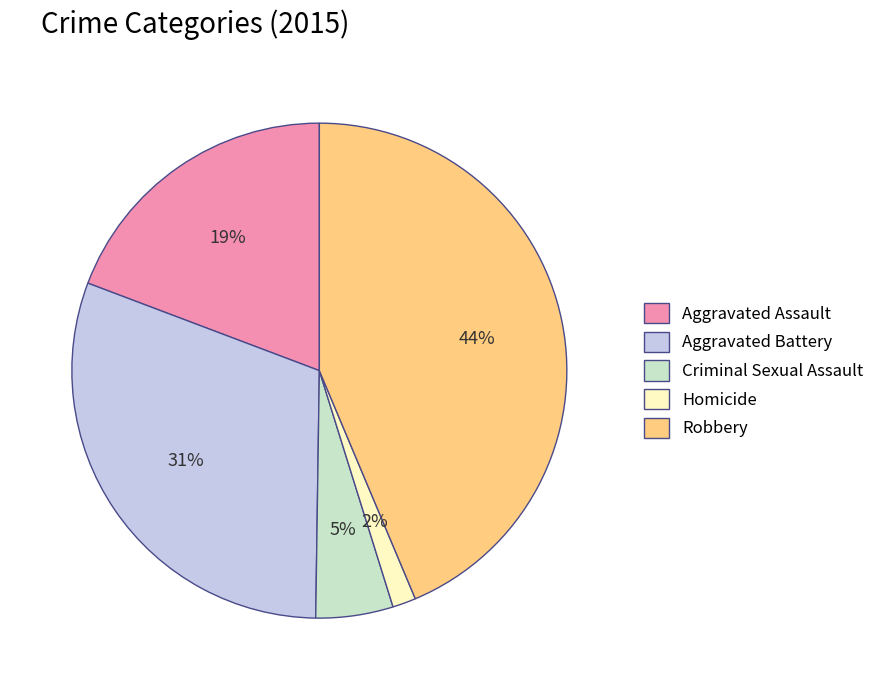

What percentage is the Aggravated Assault slice, to the nearest percent?

19%